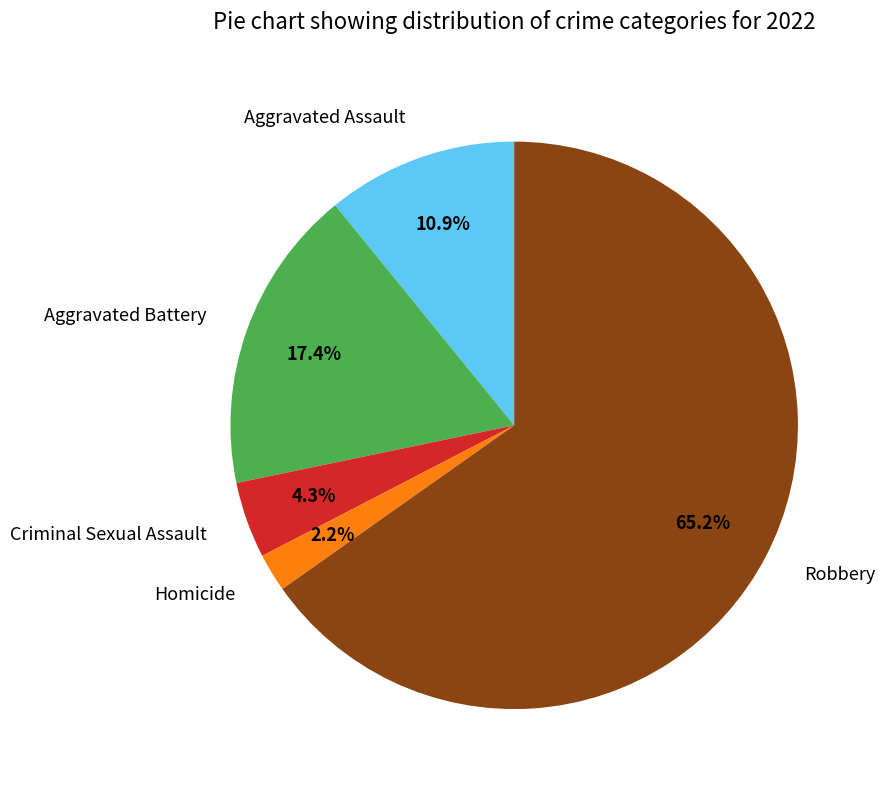

How much of the chart is everything except Aggravated Assault?

89.1%